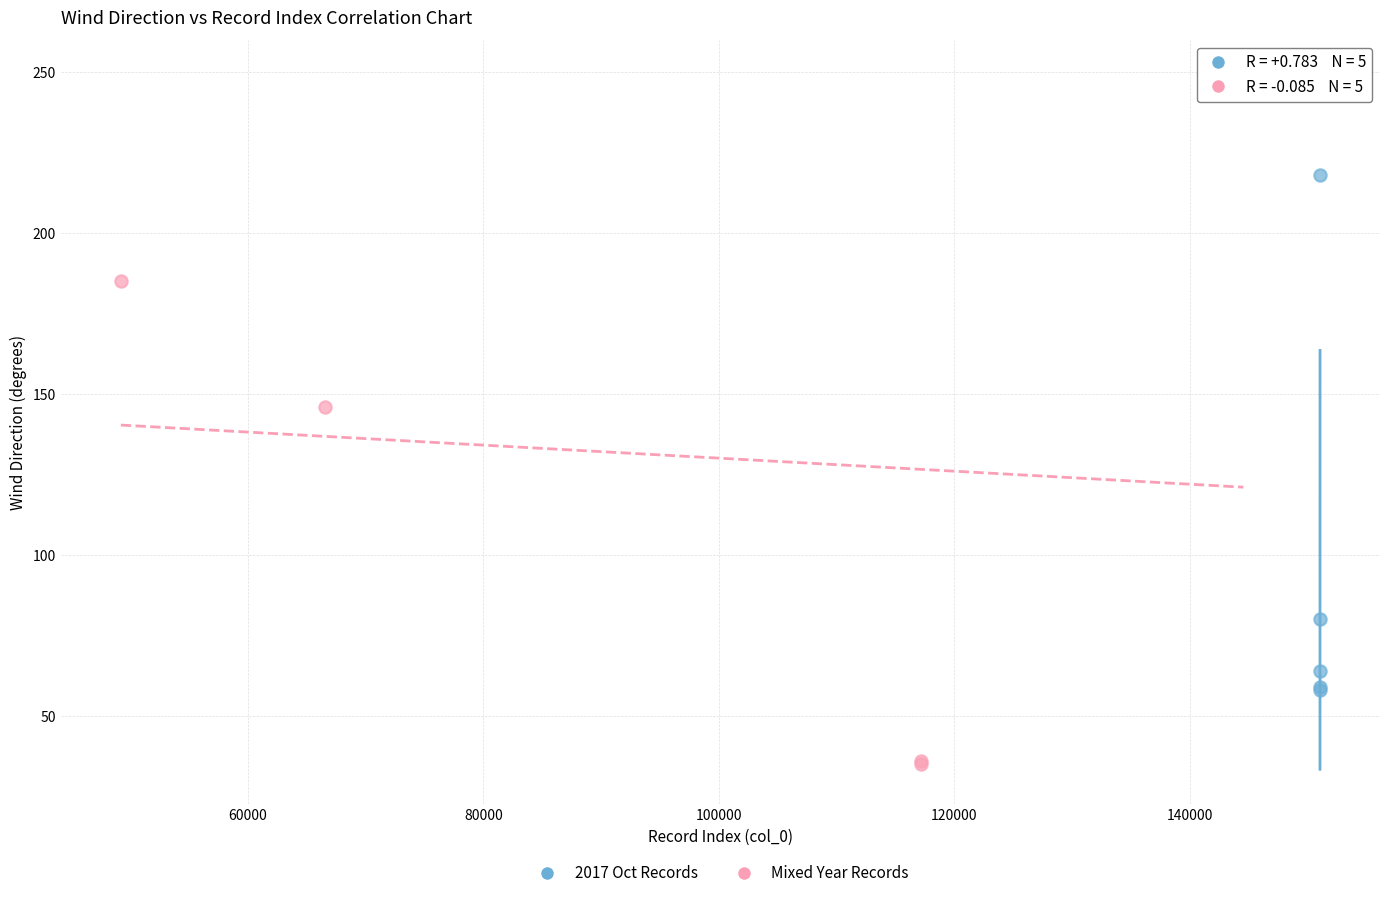

Which series contains the lowest Y value?

Mixed Year Records